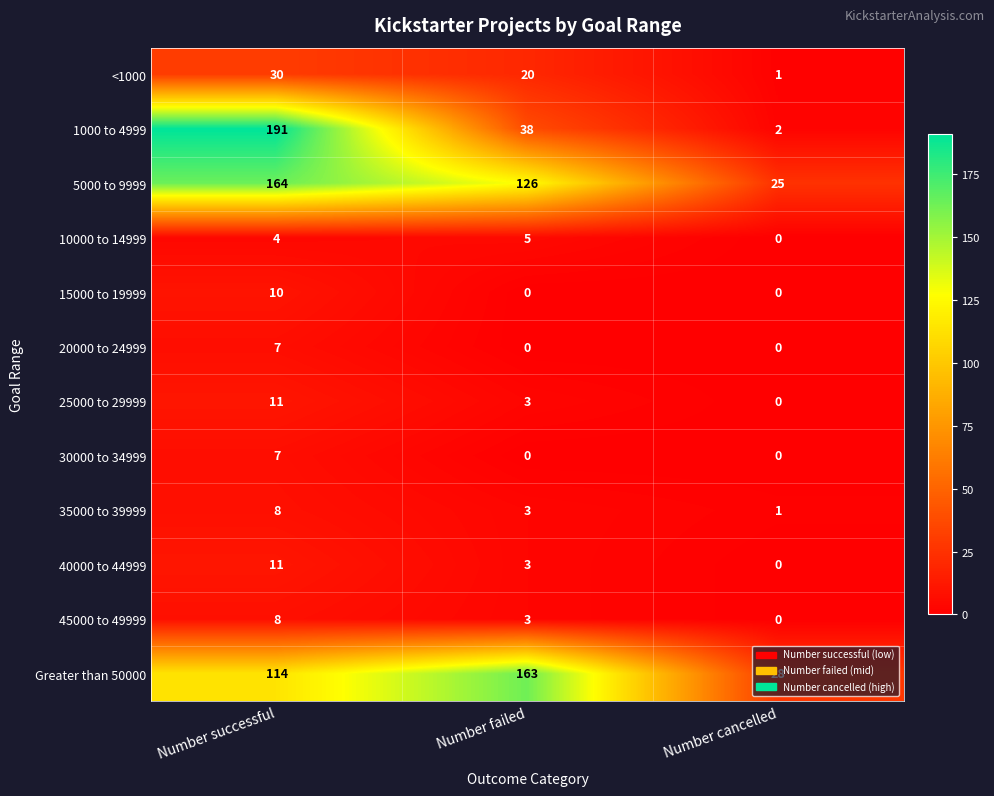

Is the value of 45000 to 49999 at Number failed greater than the value of 30000 to 34999 at Number failed?

Yes